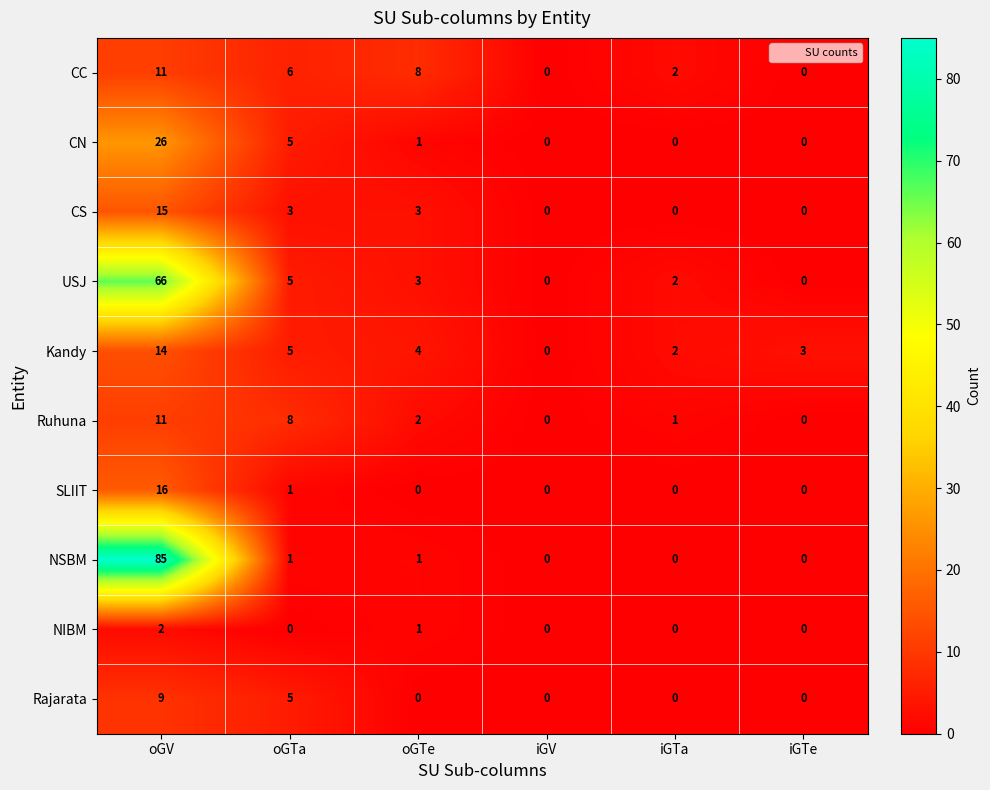

What is the difference between the second highest and second lowest values in the CN series?

5